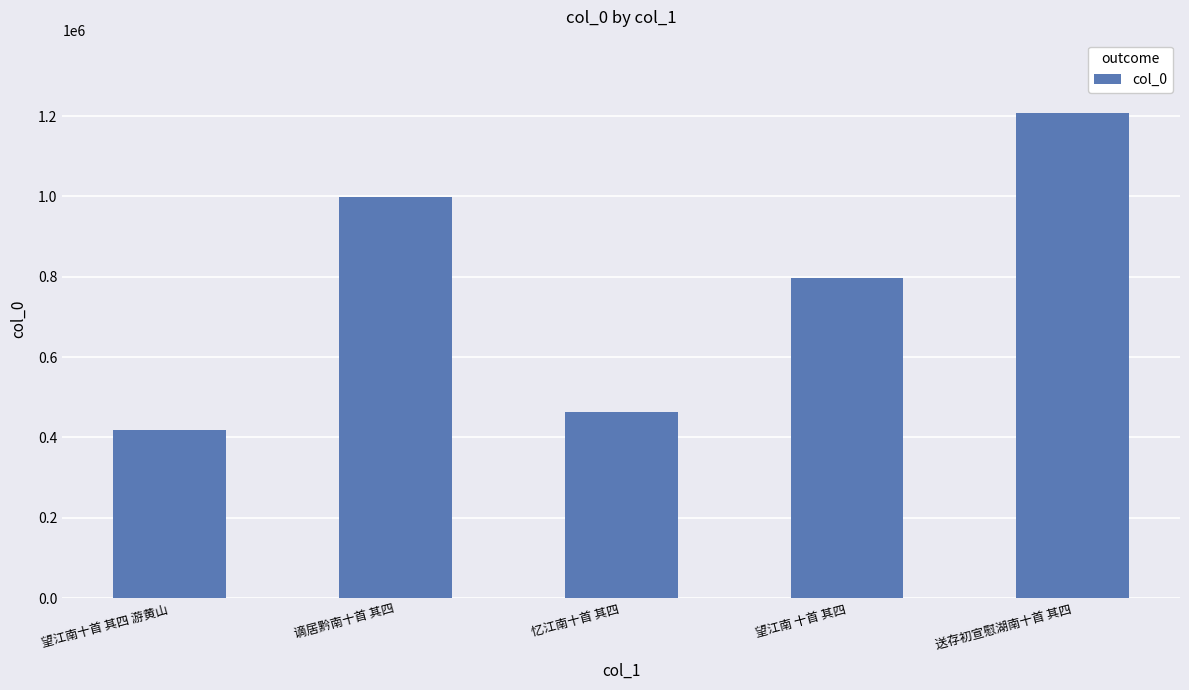

List the labels in order of value, smallest first.

望江南十首 其四 游黄山, 忆江南十首 其四, 望江南 十首 其四, 谪居黔南十首 其四, 送存初宣慰湖南十首 其四